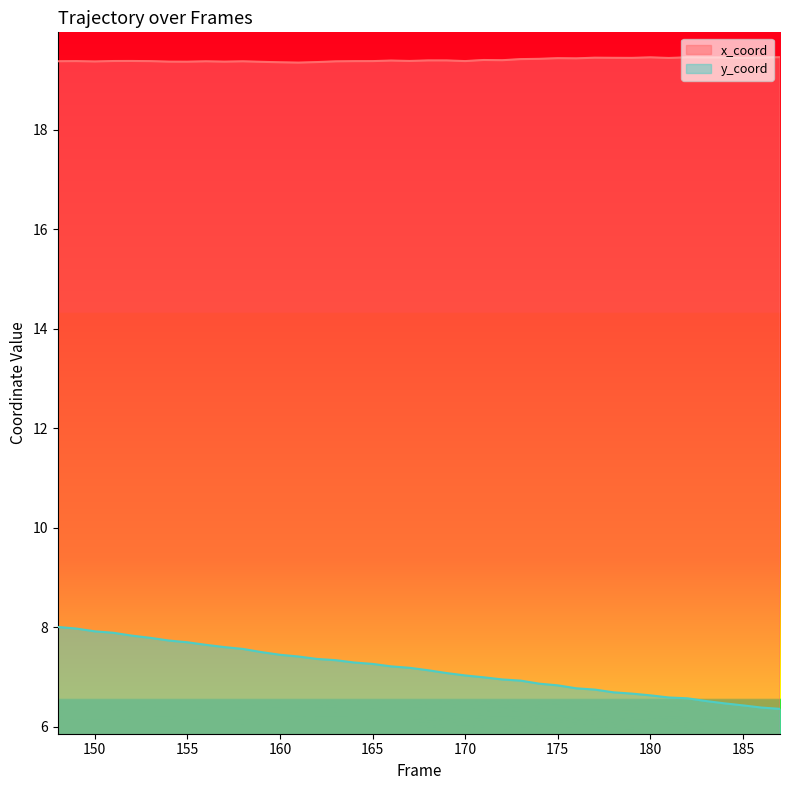

How many data points does each series have?

40